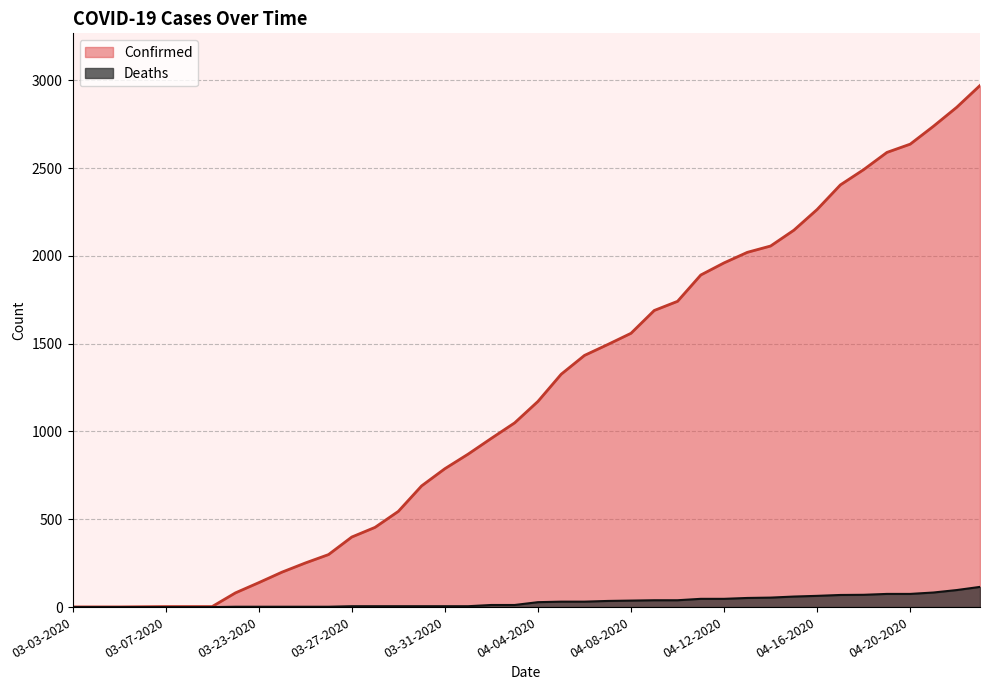

What is the maximum value for Deaths?

115